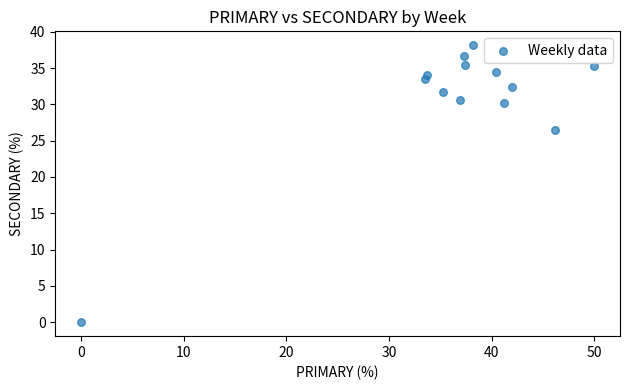

What Y value in the scatter plot is closest to 19?

26.5